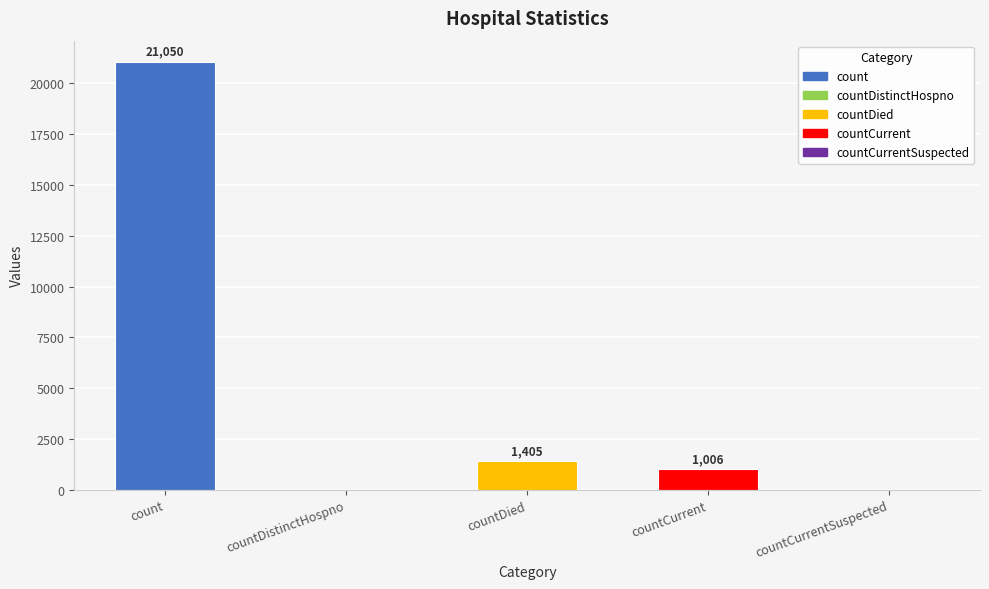

What is the average value?

4692